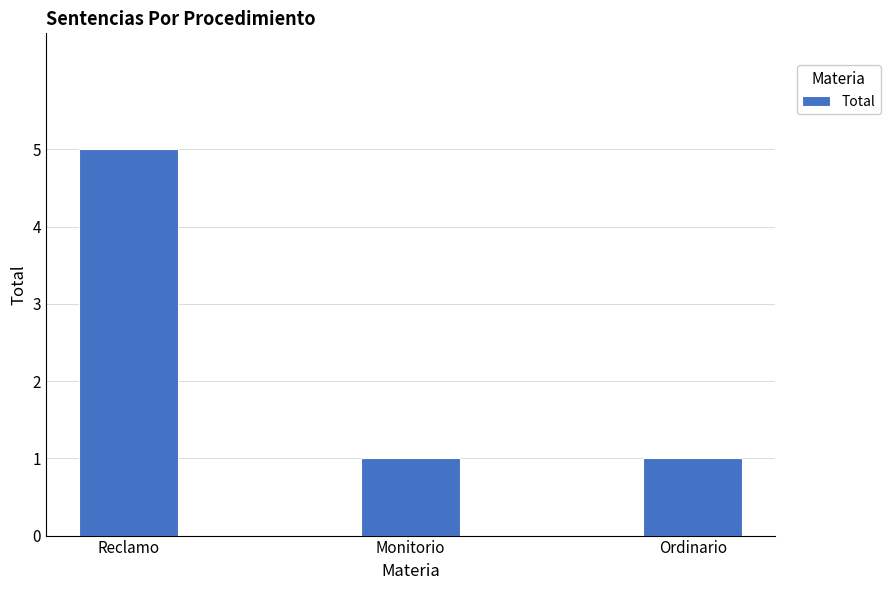

Reading left to right, what are all the values shown in this chart?

5	1	1